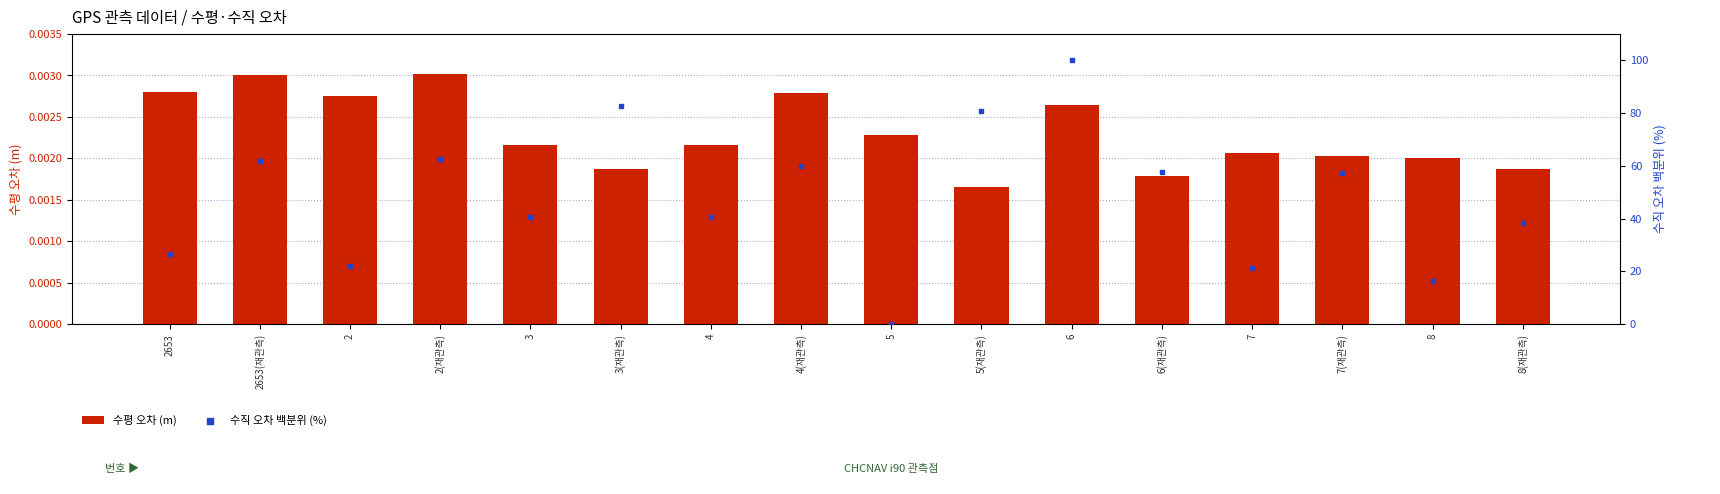

Which series reaches the maximum Y coordinate?

수직 오차 백분위 (%)